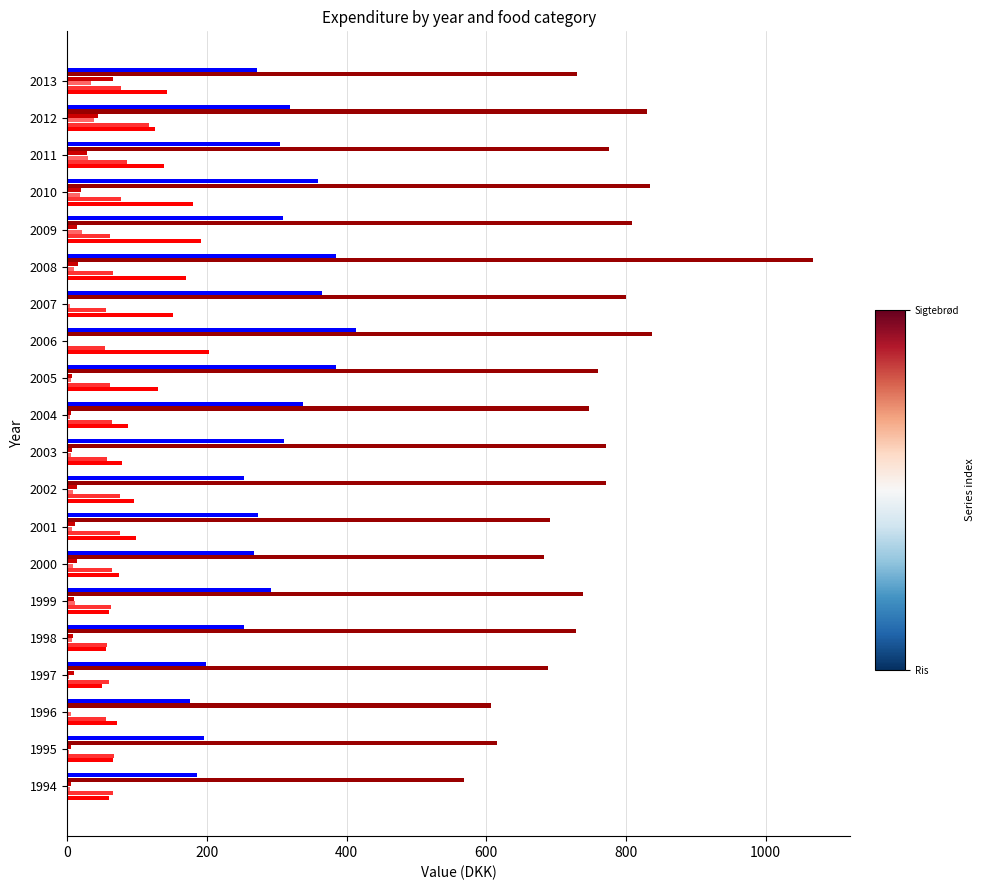

At which category is the sum across all series the highest?

2008